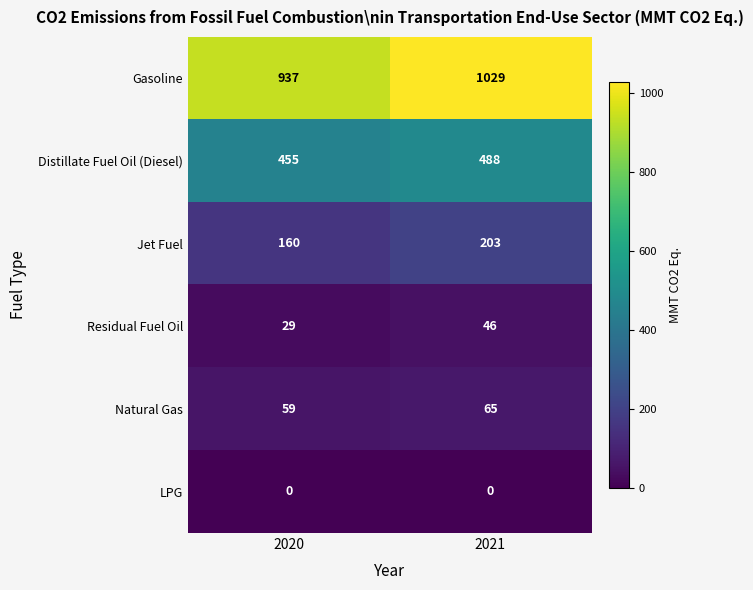

What is the difference between the highest and lowest values at 2021?

1029